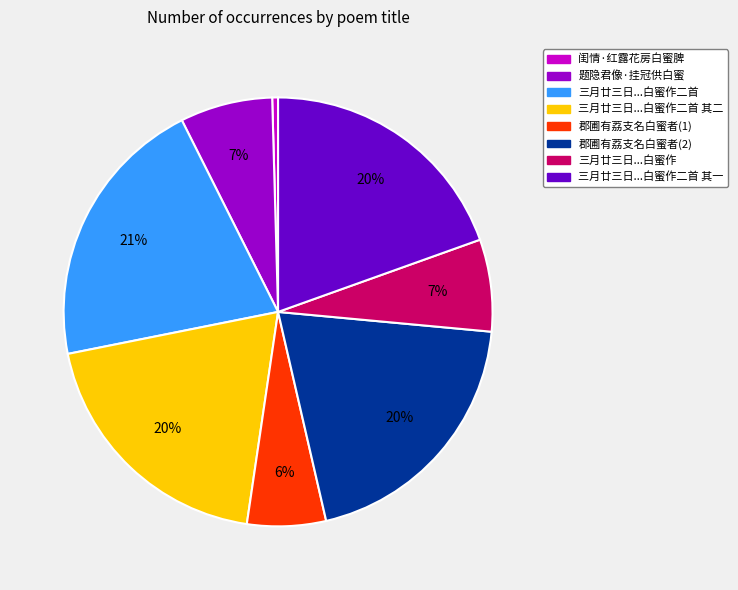

Does any single category account for the majority?

No